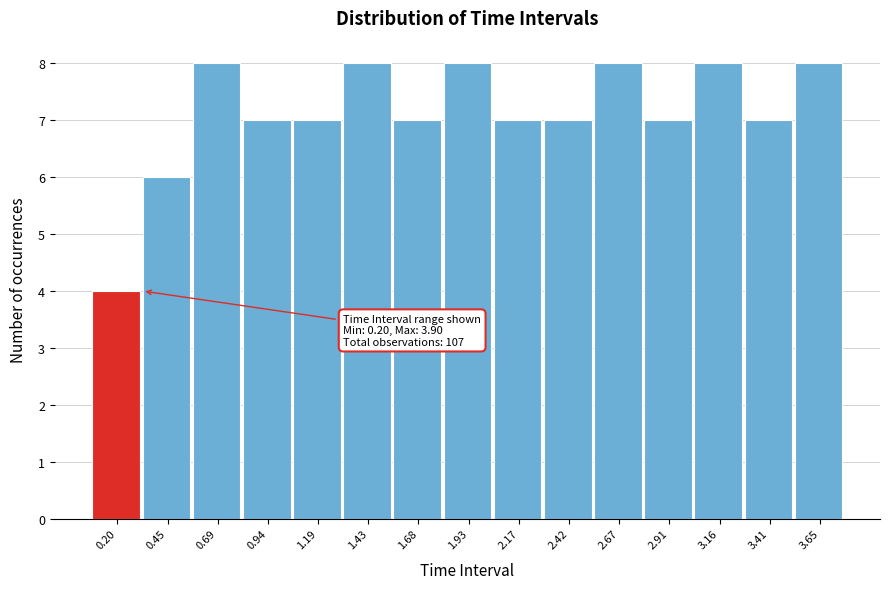

Reading left to right, transcribe all the data shown in this chart.

0.20=4	0.45=6	0.69=8	0.94=7	1.19=7	1.43=8	1.68=7	1.93=8	2.17=7	2.42=7	2.67=8	2.91=7	3.16=8	3.41=7	3.65=8